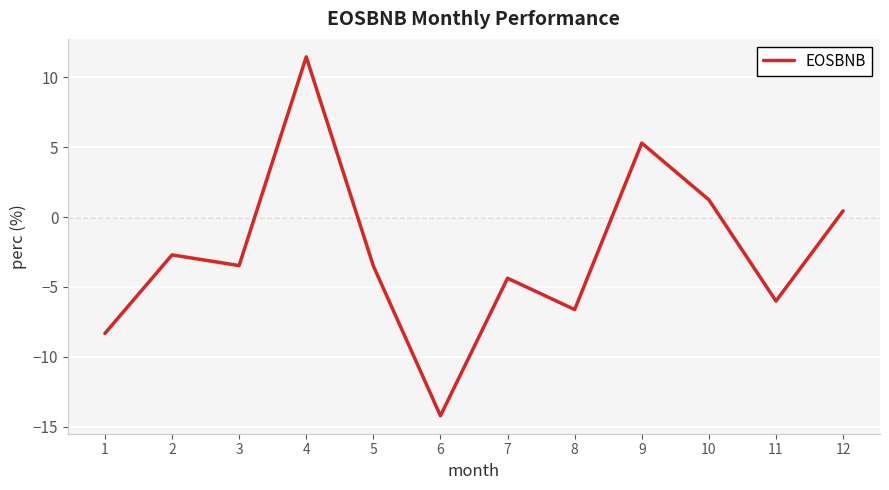

How many negative values are there?

8